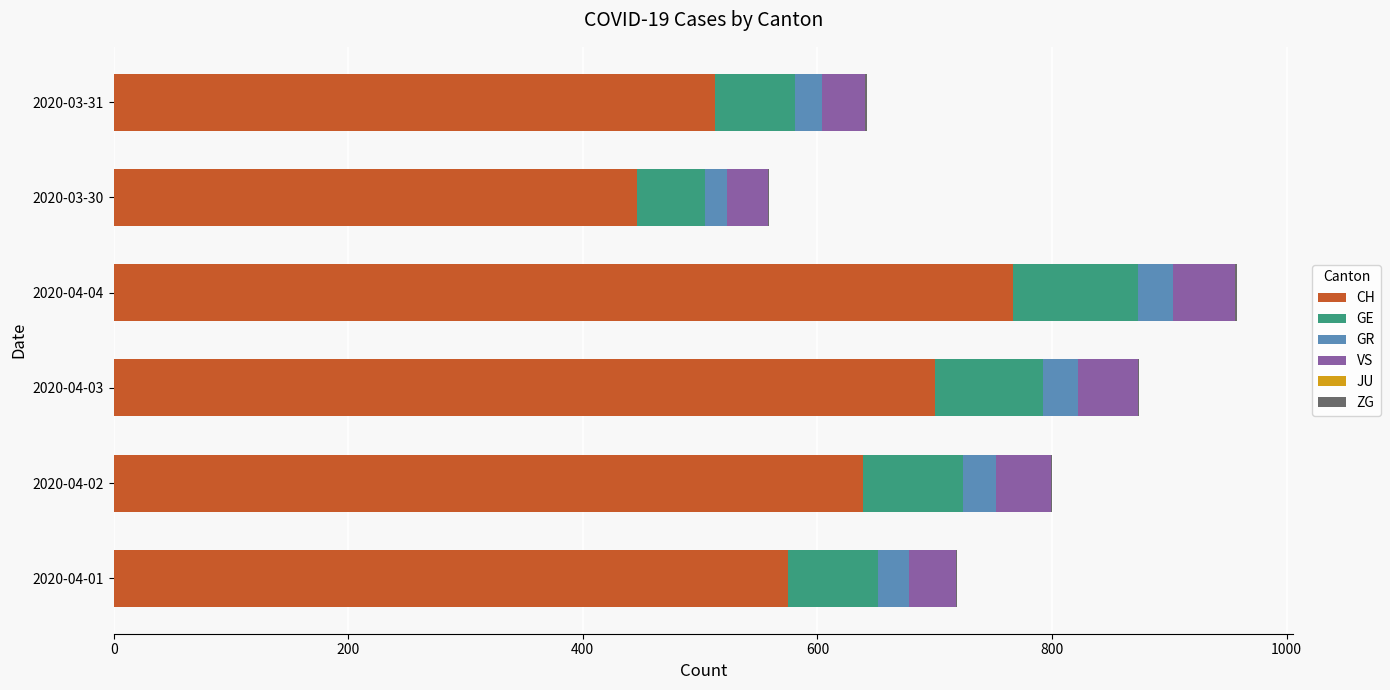

At which label does CH reach its peak?

2020-04-04